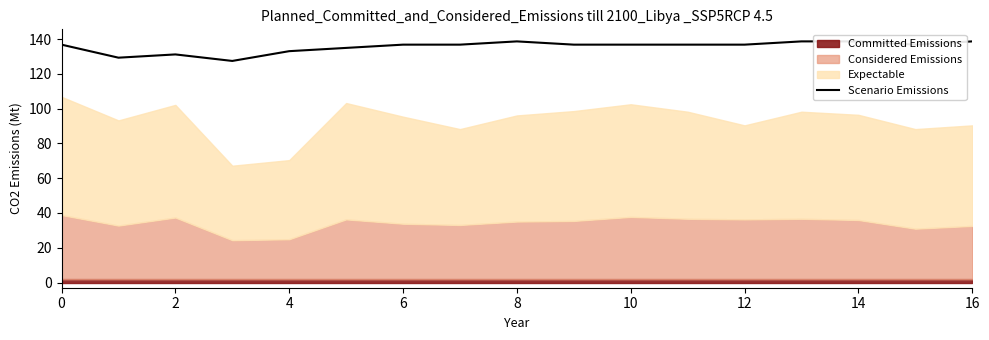

What is the minimum value shown in the chart?

127.5